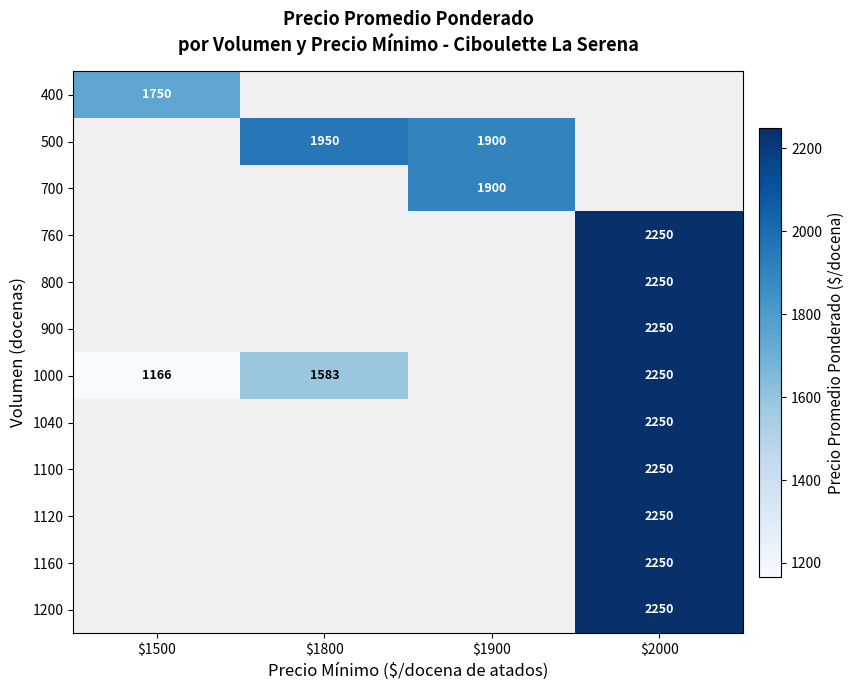

The 400 series shows 1750 at $1500. True or false?

True